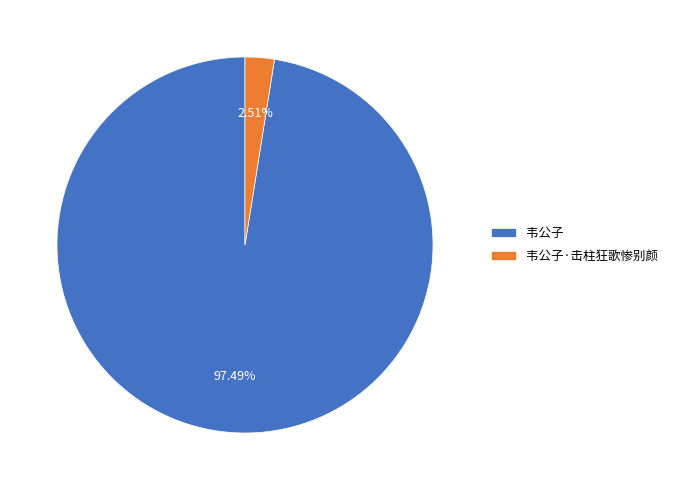

To the nearest percent, what is the difference between the 韦公子·击柱狂歌惨别颜 and 韦公子 slice percentages?

95%